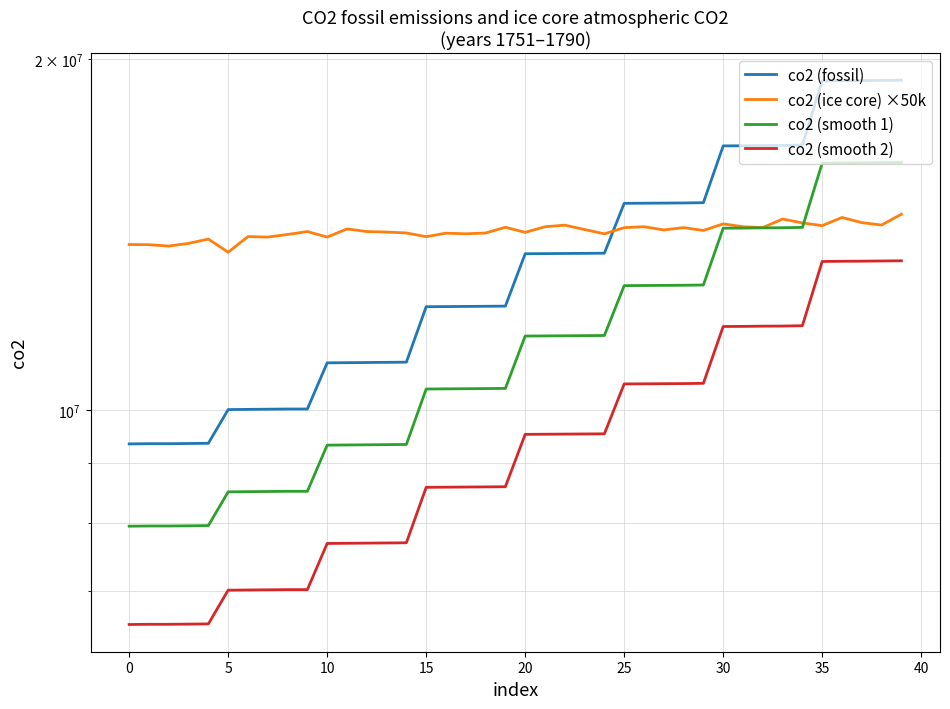

Does the chart display data point markers on the line(s)?

No